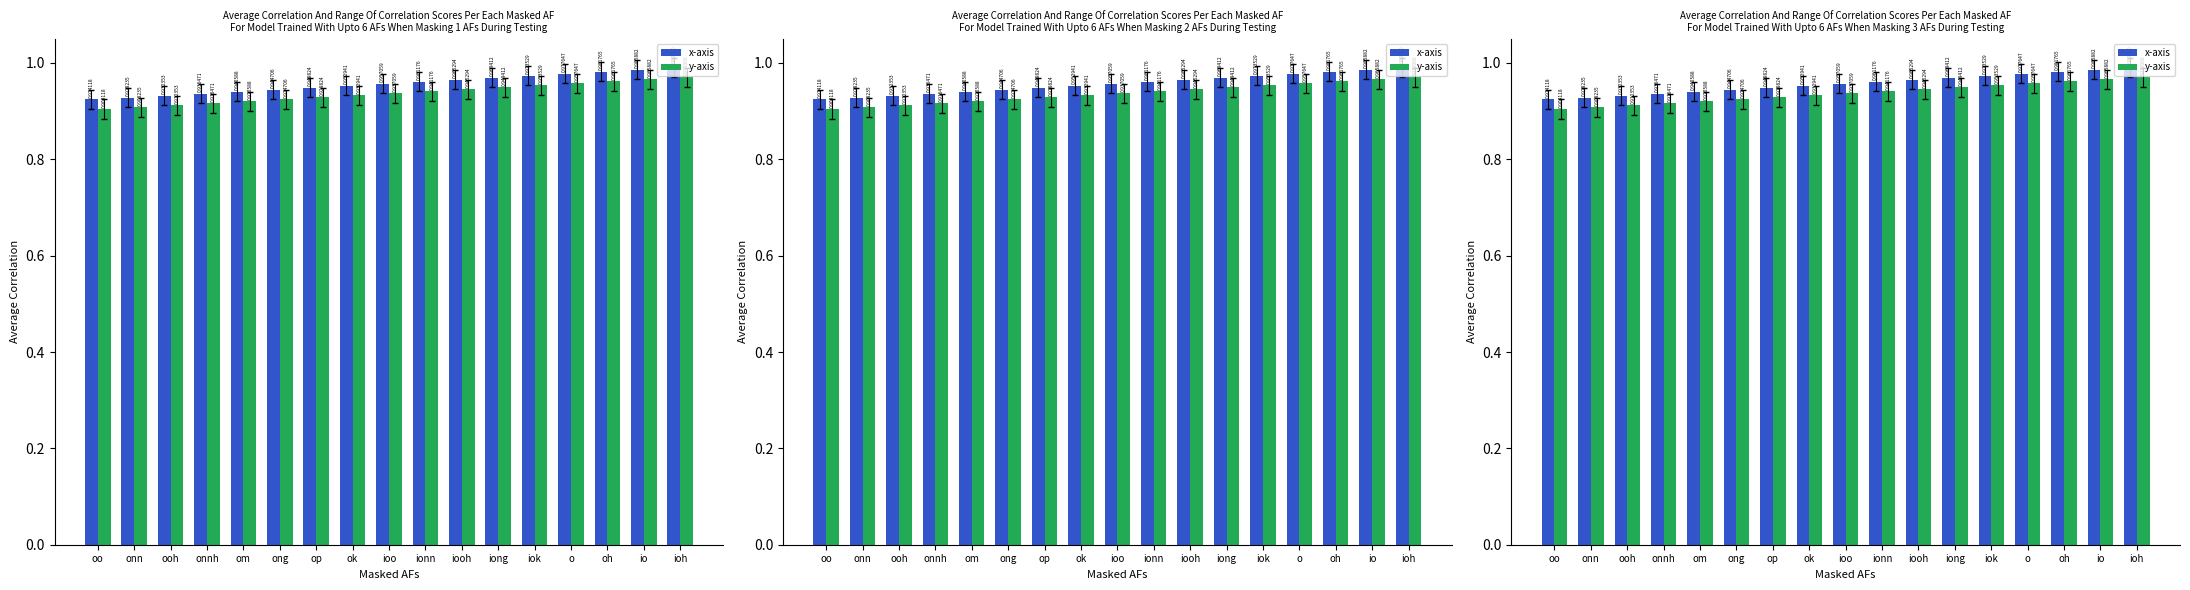

Reading left to right, transcribe all the data shown in this chart.

x-axis: oo=0.9	onn=0.9	ooh=0.9	onnh=0.9	om=0.9	ong=0.9	op=0.9	ok=1.0	ioo=1.0	ionn=1.0	iooh=1.0	iong=1.0	iok=1.0	o=1.0	oh=1.0	io=1.0	ioh=1.0
y-axis: oo=0.9	onn=0.9	ooh=0.9	onnh=0.9	om=0.9	ong=0.9	op=0.9	ok=0.9	ioo=0.9	ionn=0.9	iooh=0.9	iong=0.9	iok=1.0	o=1.0	oh=1.0	io=1.0	ioh=1.0